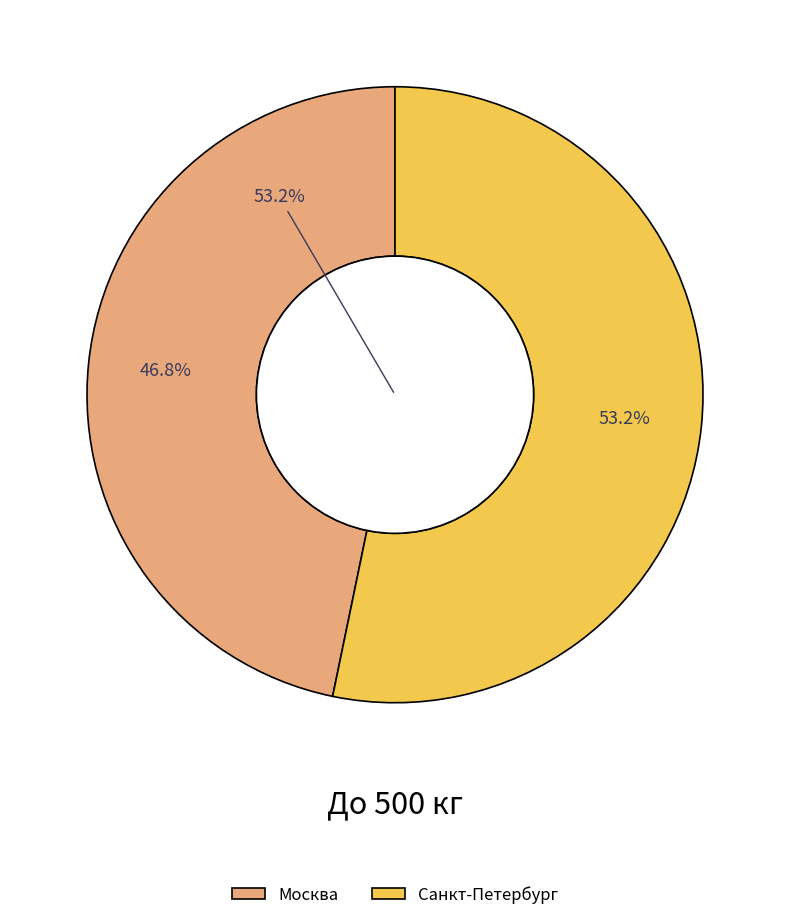

The Москва slice represents 38% of the pie. True or false?

False